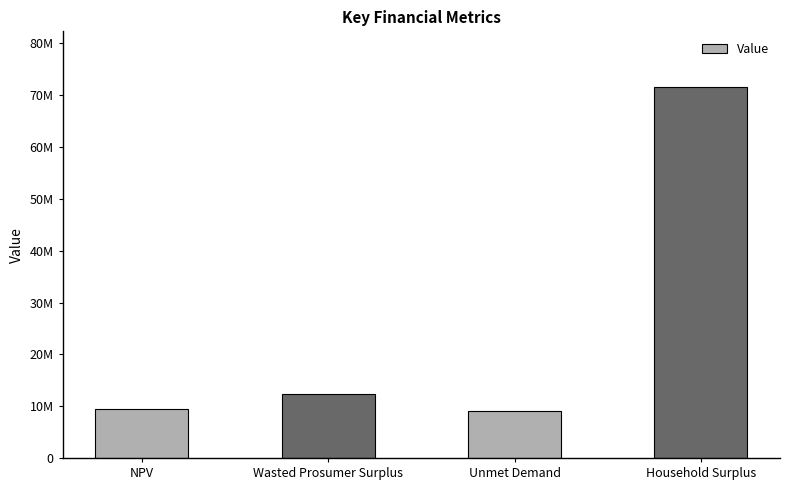

What is the difference between the maximum and minimum values?

62550364.0